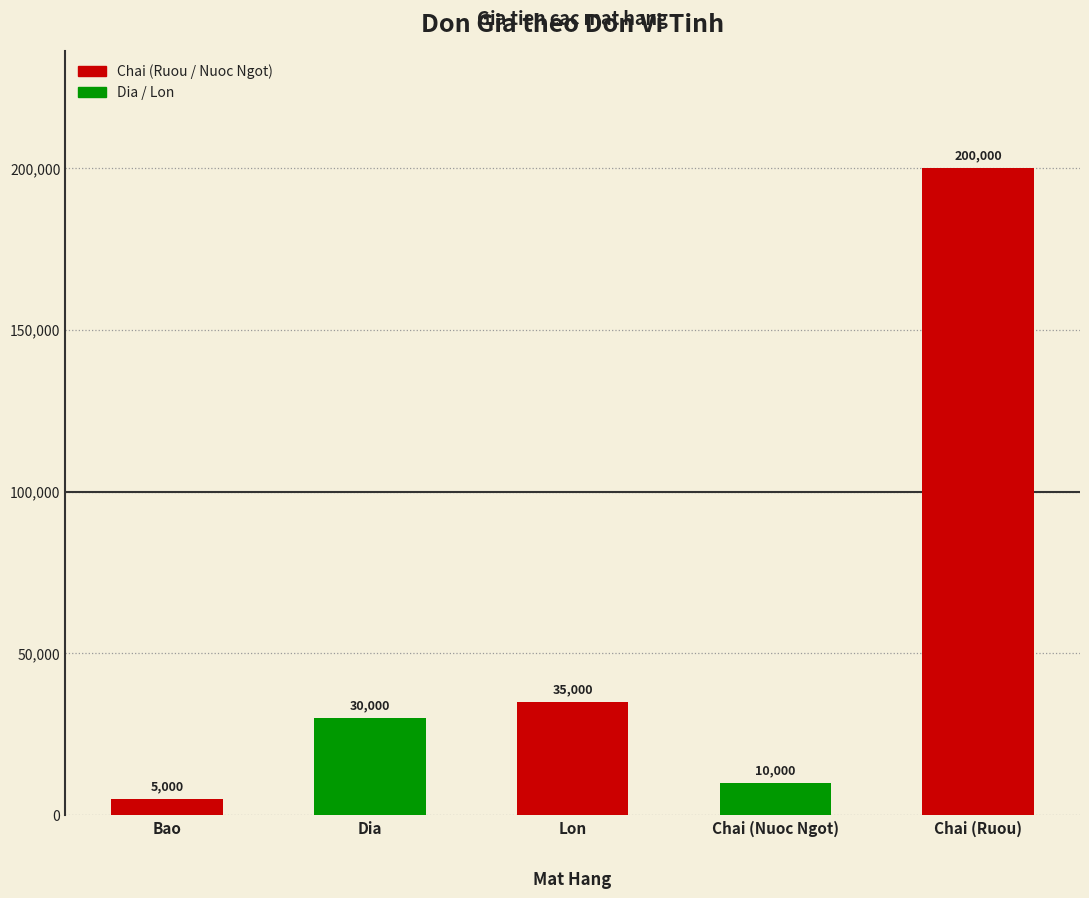

Does the chart contain any negative values?

No